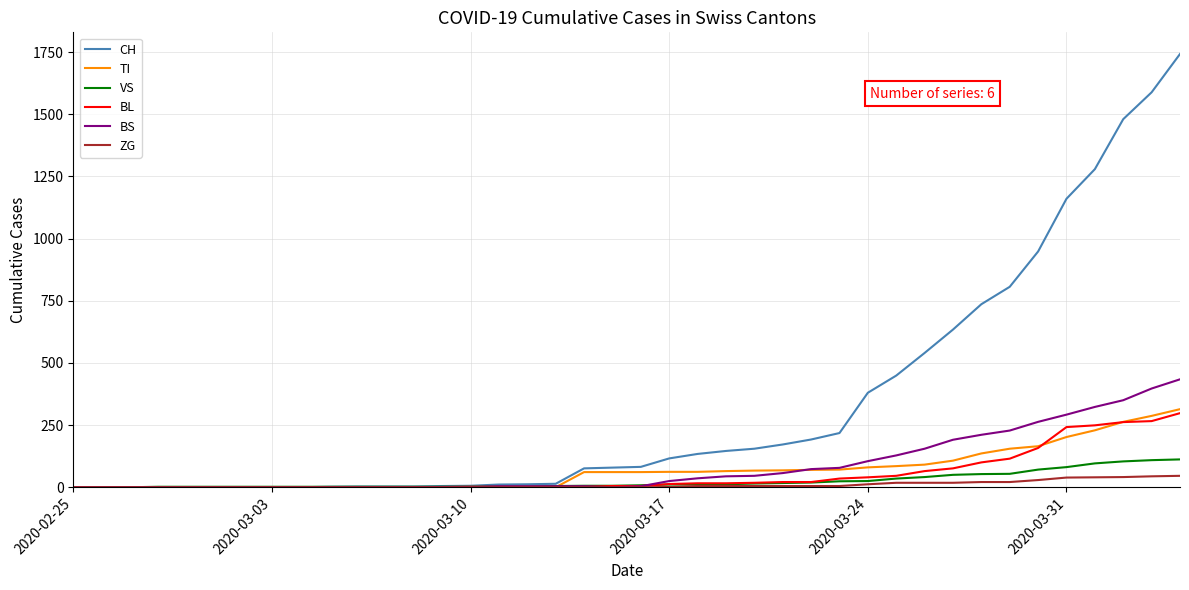

Is this an area chart (filled region under the line)?

No